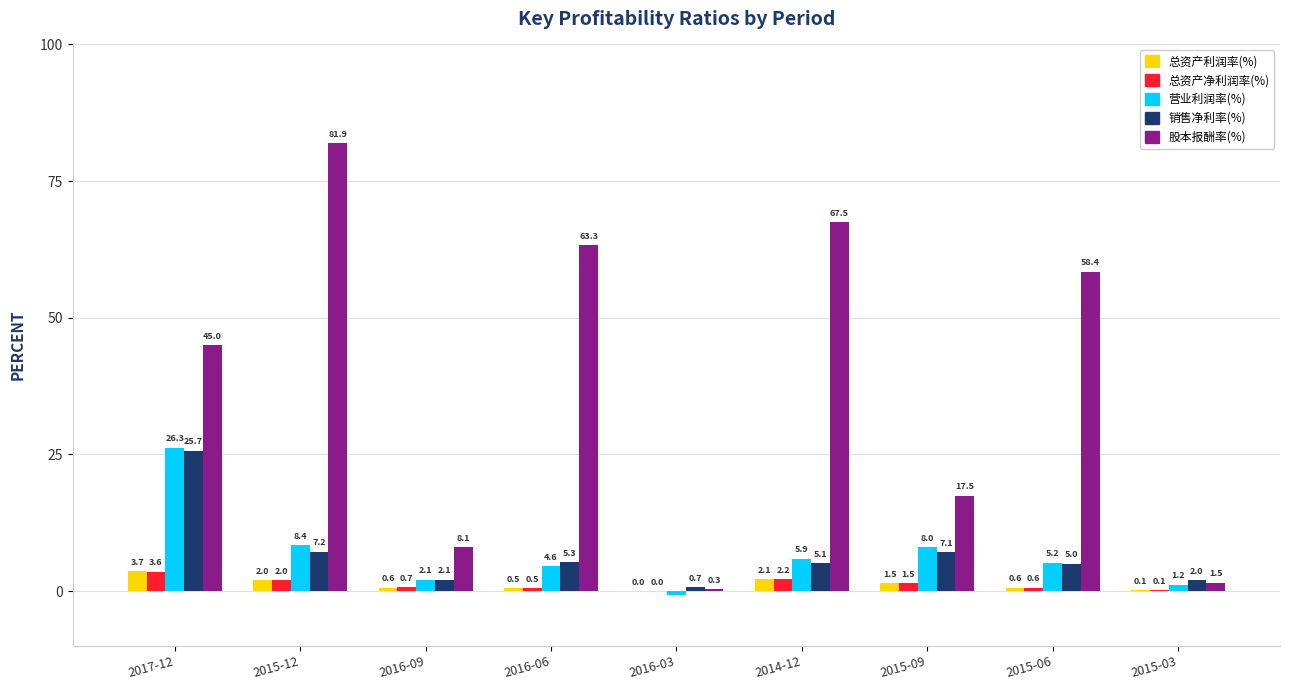

How many data points in 股本报酬率(%) are above 44?

5